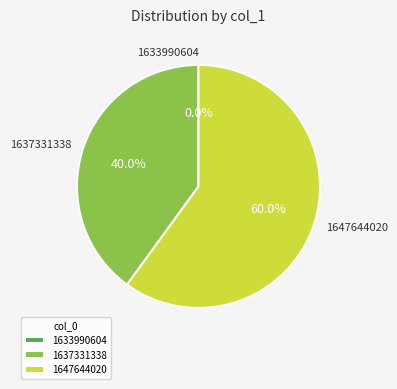

Is 1647644020 the majority of the pie?

Yes